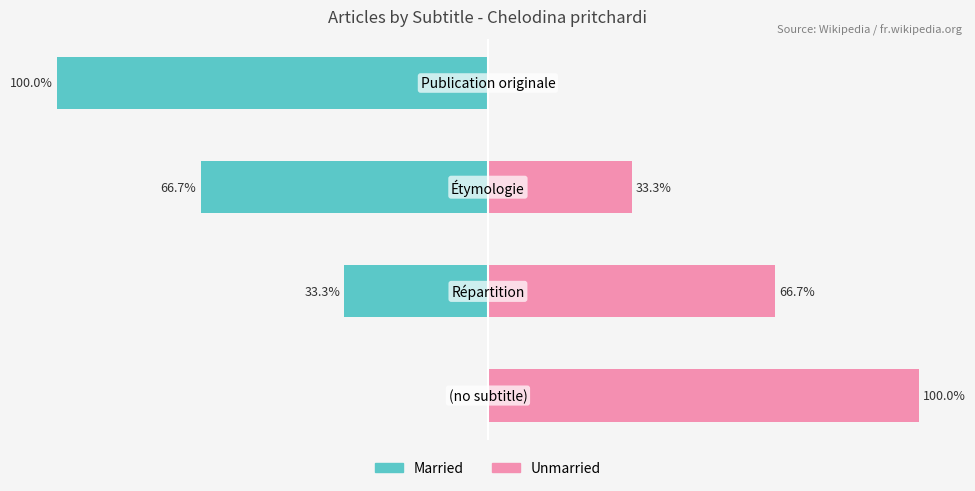

Reading left to right, what are all the values shown in this chart?

Married: 0=0.0	1=-33.3	2=-66.7	3=-100.0
Unmarried: 0=100.0	1=66.7	2=33.3	3=0.0